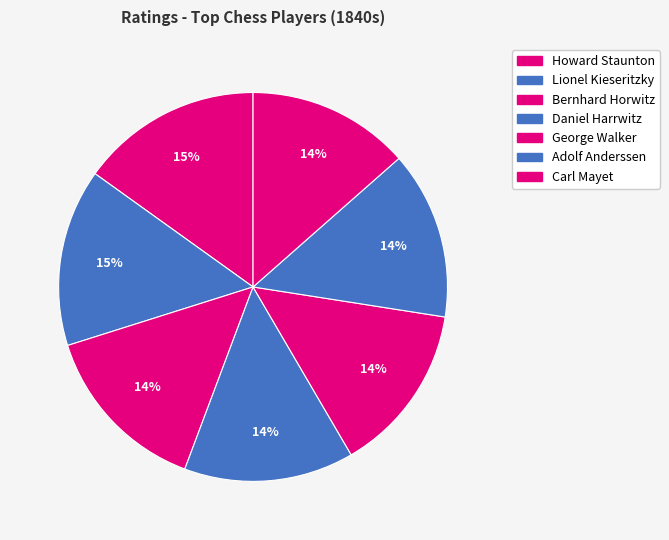

Is it true that Howard Staunton is 15% of the pie?

True